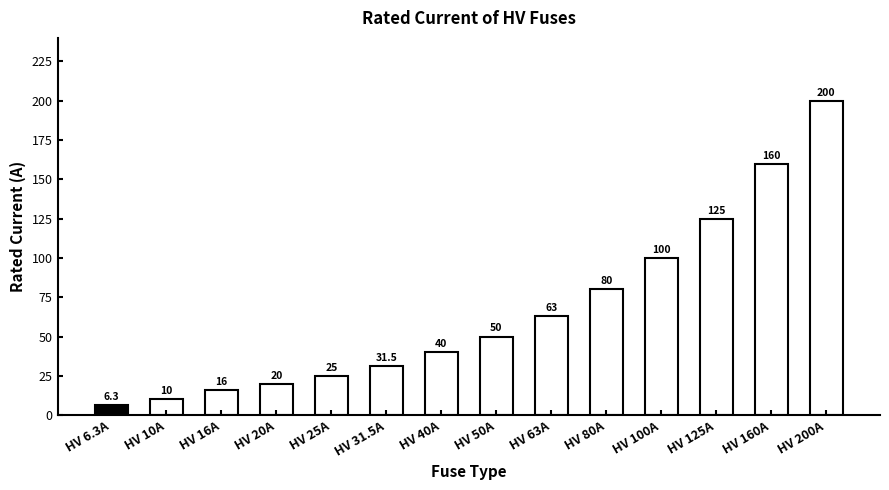

What is the average value?

66.2